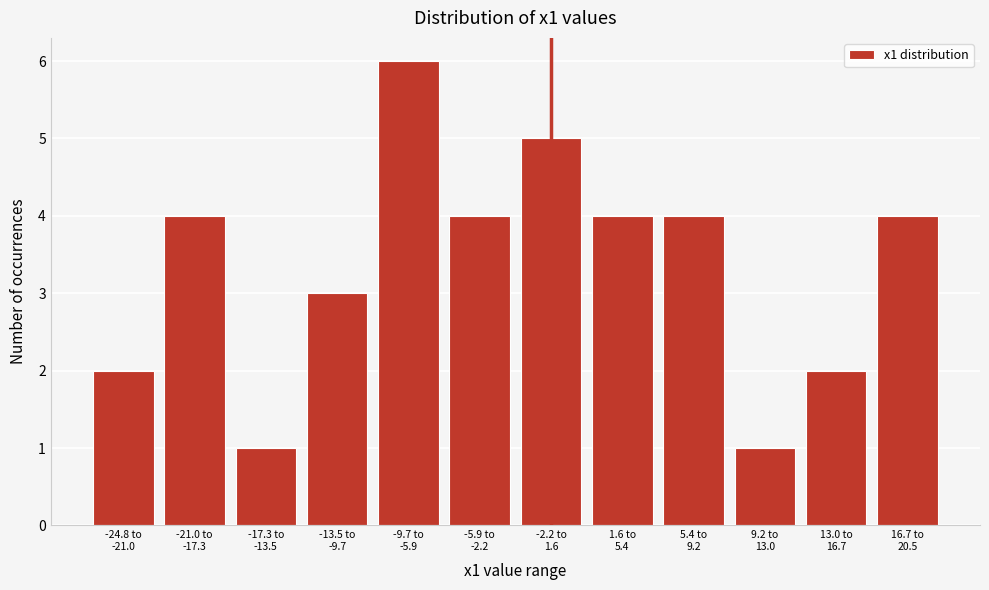

Reading left to right, extract all data points from this chart.

2	4	1	3	6	4	5	4	4	1	2	4